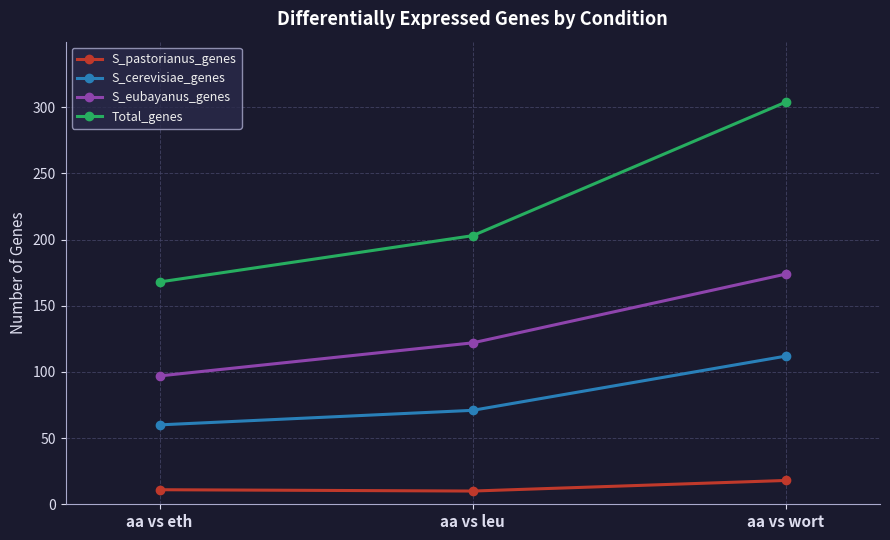

What are all the series names shown in the legend?

S_pastorianus_genes, S_cerevisiae_genes, S_eubayanus_genes, Total_genes